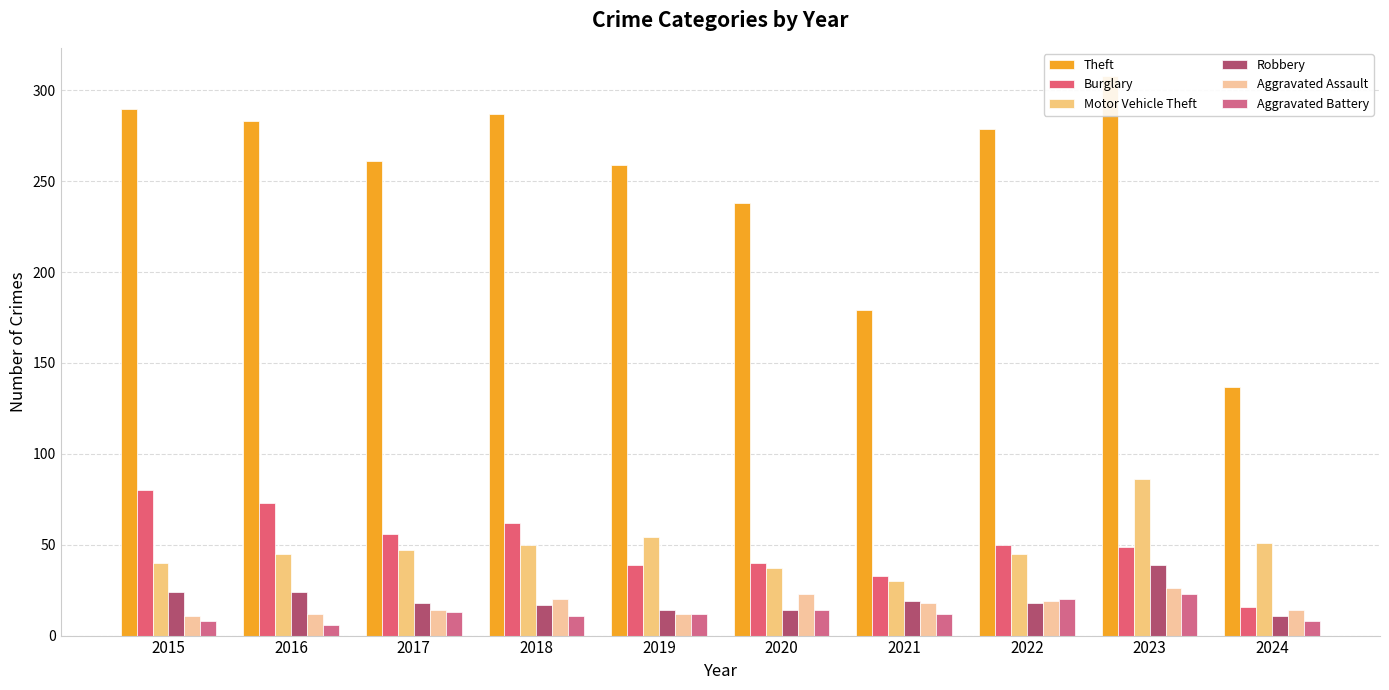

What is the difference between the highest and lowest values at 2018?

276